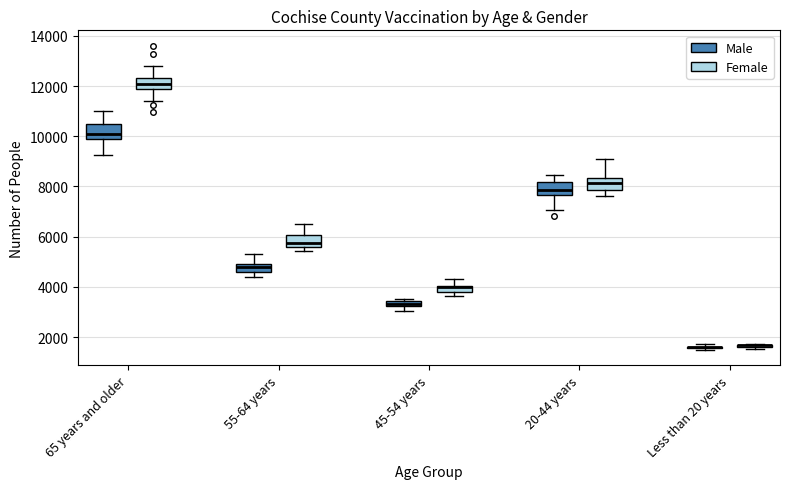

Where does the median line of the box for 65 years and older (Male) sit on the y-axis? The values are not printed on the chart, so give them approximately, as read against the axis.

10000